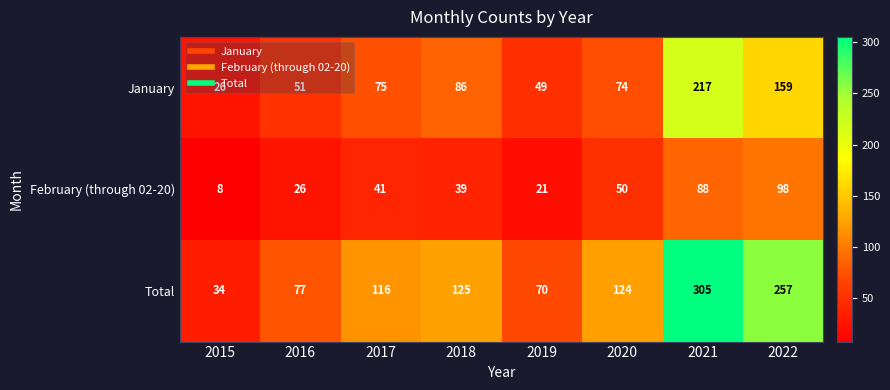

How many distinct data groups are displayed?

3